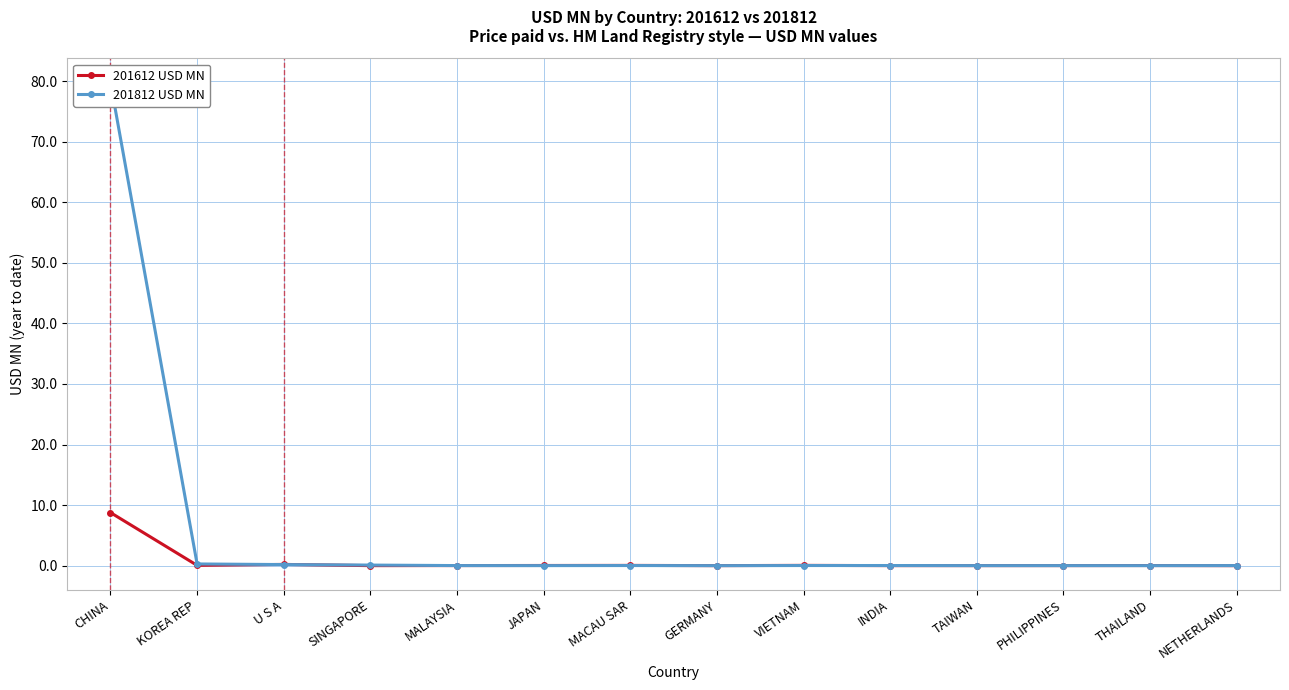

Is the value of 201812 USD MN at JAPAN greater than the value of 201612 USD MN at SINGAPORE?

Yes